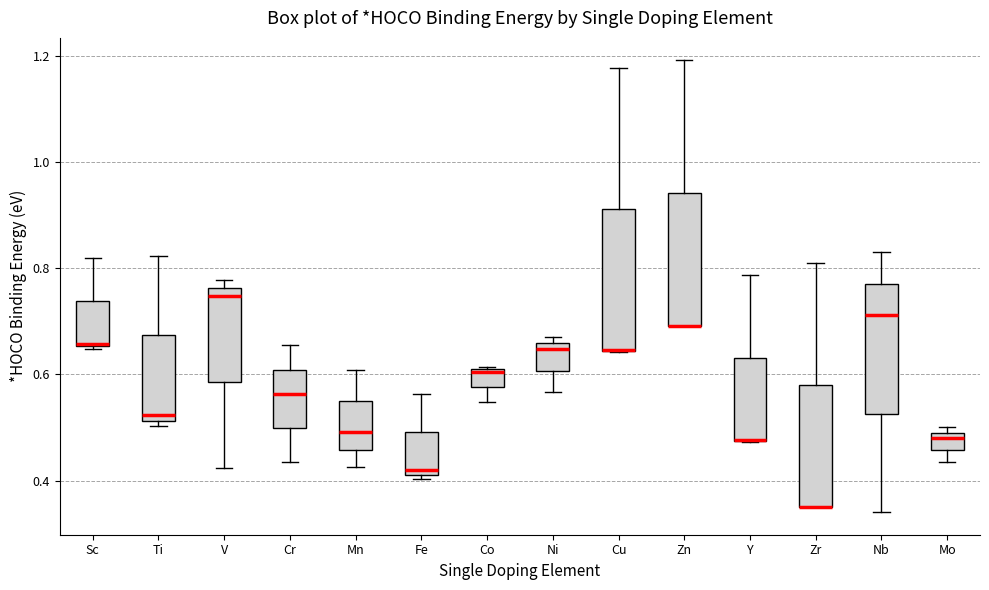

Reading left to right, transcribe this box plot: for each box, give where its median line is, the range the box spans, and where its two whiskers end, as read against the y-axis. The values are not printed on the chart, so give them approximately, as read against the axis.

Sc: median 0.66, box 0.66 to 0.74, whiskers 0.64 to 0.82
Ti: median 0.52 (just above the box's lower edge), box 0.52 to 0.68, whiskers 0.50 to 0.82
V: median 0.74, box 0.58 to 0.76, whiskers 0.42 to 0.78
Cr: median 0.56, box 0.50 to 0.60, whiskers 0.44 to 0.66
Mn: median 0.50, box 0.46 to 0.54, whiskers 0.42 to 0.60
Fe: median 0.42 (just above the box's lower edge), box 0.42 to 0.50, whiskers 0.40 to 0.56
Co: median 0.60, box 0.58 to 0.60, whiskers 0.54 to 0.62
Ni: median 0.64, box 0.60 to 0.66, whiskers 0.56 to 0.66 (just above the box's upper edge)
Cu: median 0.64 (drawn on the box's lower edge), box 0.64 to 0.92, whiskers 0.64 to 1.18
Zn: median 0.70 (drawn on the box's lower edge), box 0.70 to 0.94, whiskers 0.70 to 1.20
Y: median 0.48 (drawn on the box's lower edge), box 0.48 to 0.64, whiskers 0.48 to 0.78
Zr: median 0.36 (drawn on the box's lower edge), box 0.36 to 0.58, whiskers 0.36 to 0.80
Nb: median 0.72, box 0.52 to 0.78, whiskers 0.34 to 0.82
Mo: median 0.48, box 0.46 to 0.50, whiskers 0.44 to 0.50 (just above the box's upper edge)